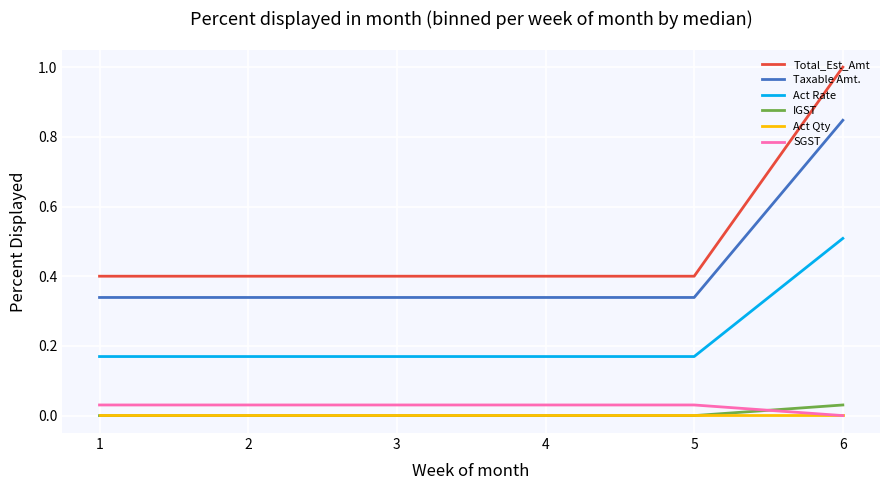

True or false: Act Qty and Taxable Amt. intersect in this chart.

False